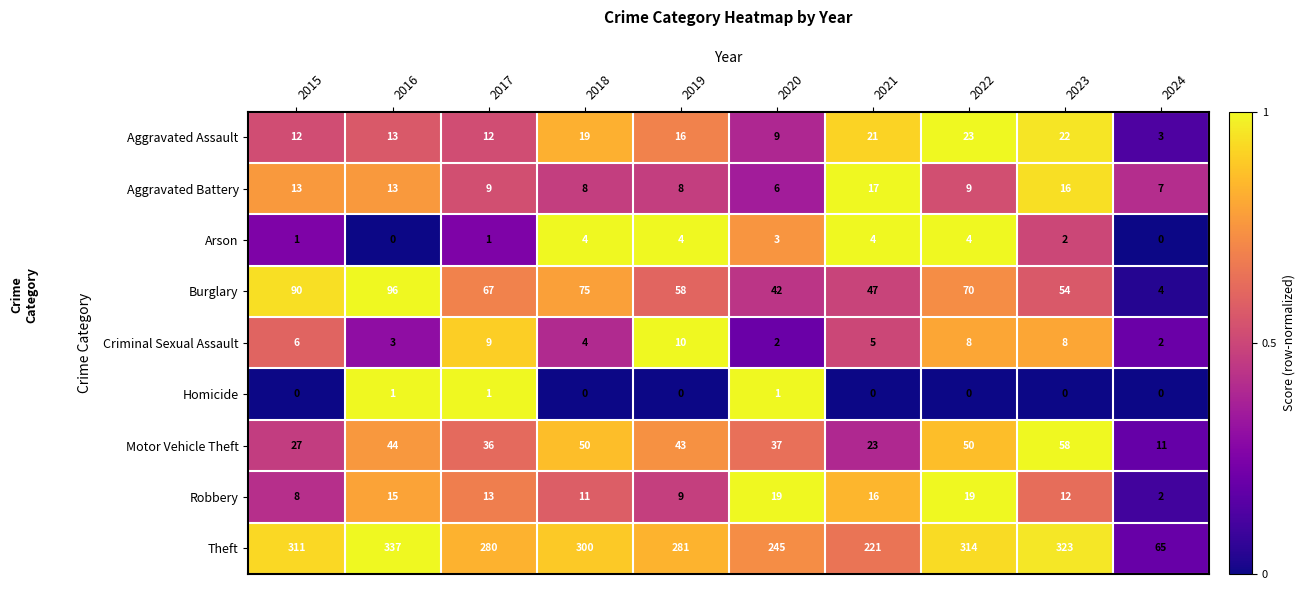

Which category has the highest value across all series?

2016